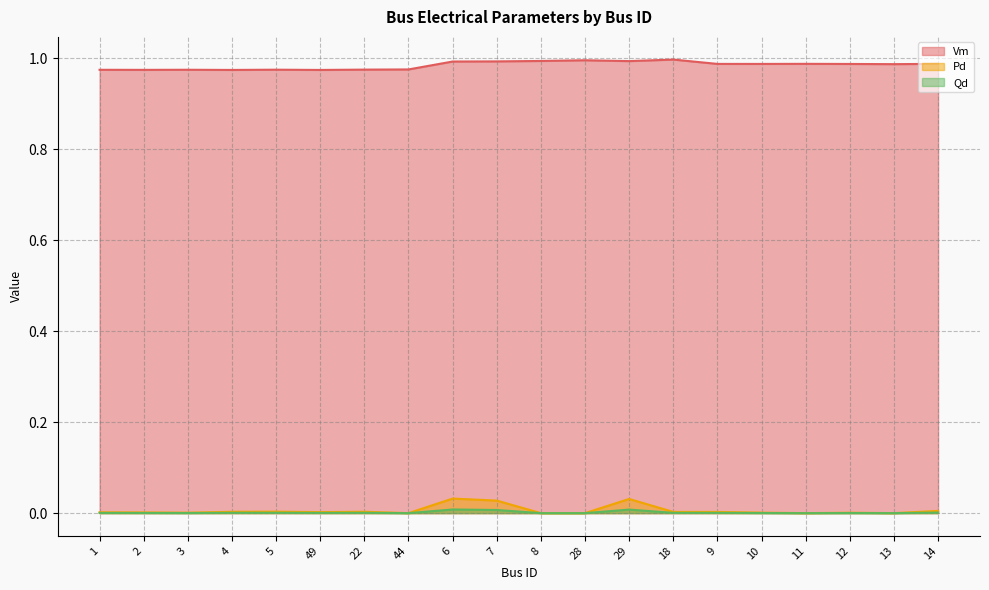

True or false: Qd has more than 2 interior local peaks.

True